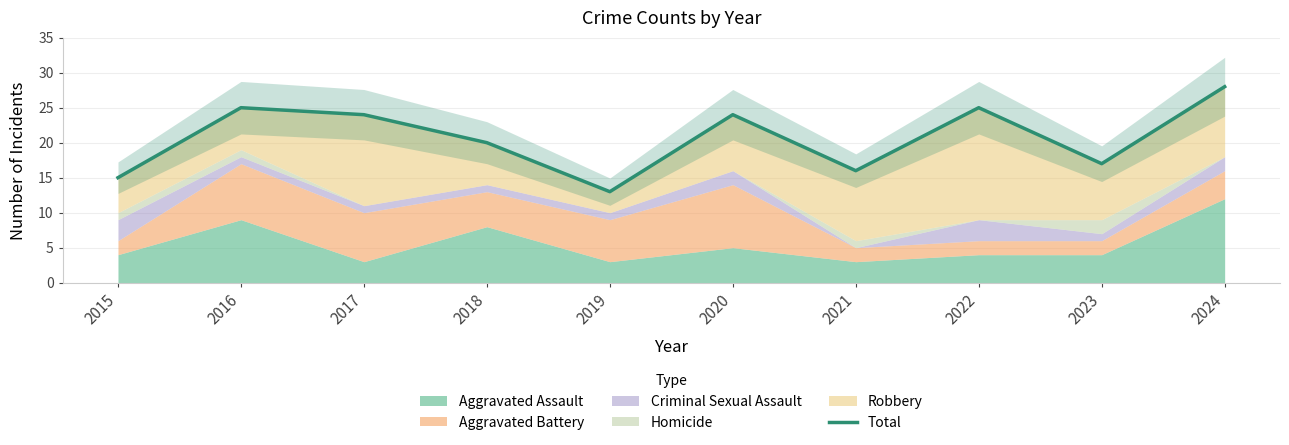

What is the difference between the maximum and minimum values?

15